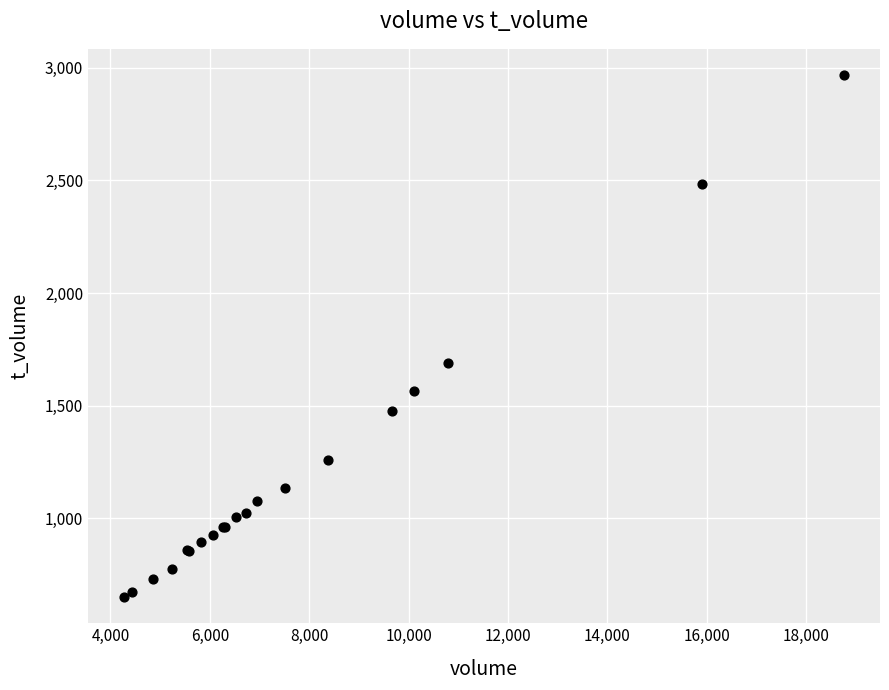

What Y value in the scatter plot is closest to 1809?

1688